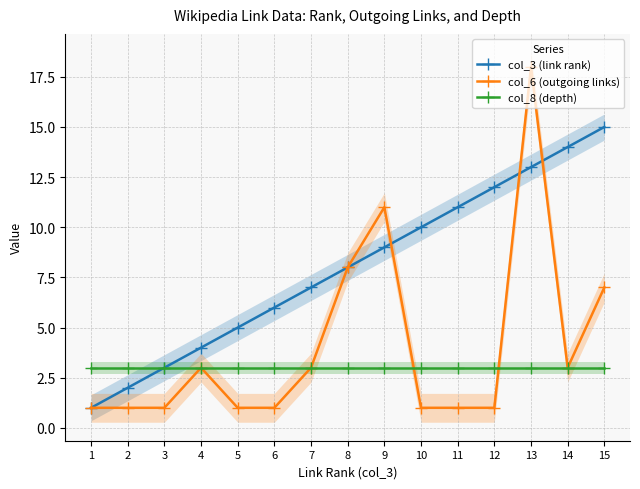

True or false: col_8 (depth) has more than 2 points higher than both neighbors.

False